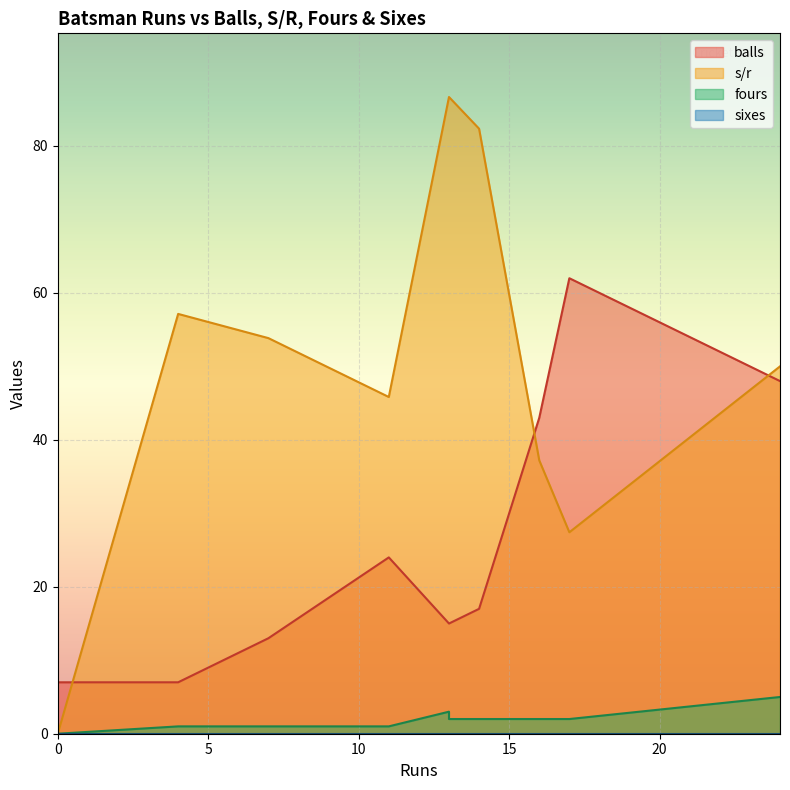

What is the label of the 8th point from the right?

7